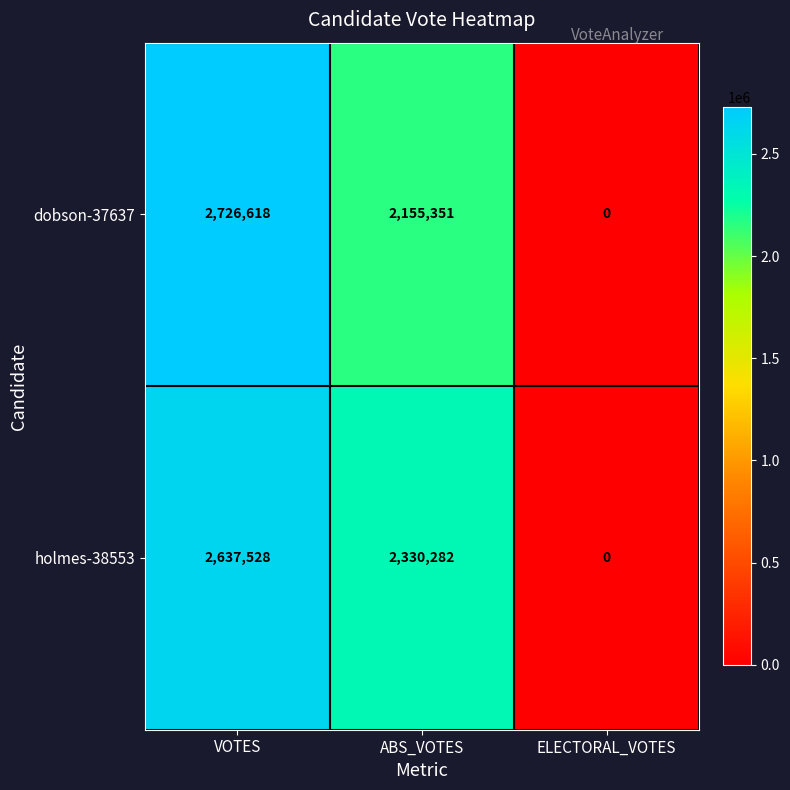

What is the average value of the dobson-37637 series?

1627323